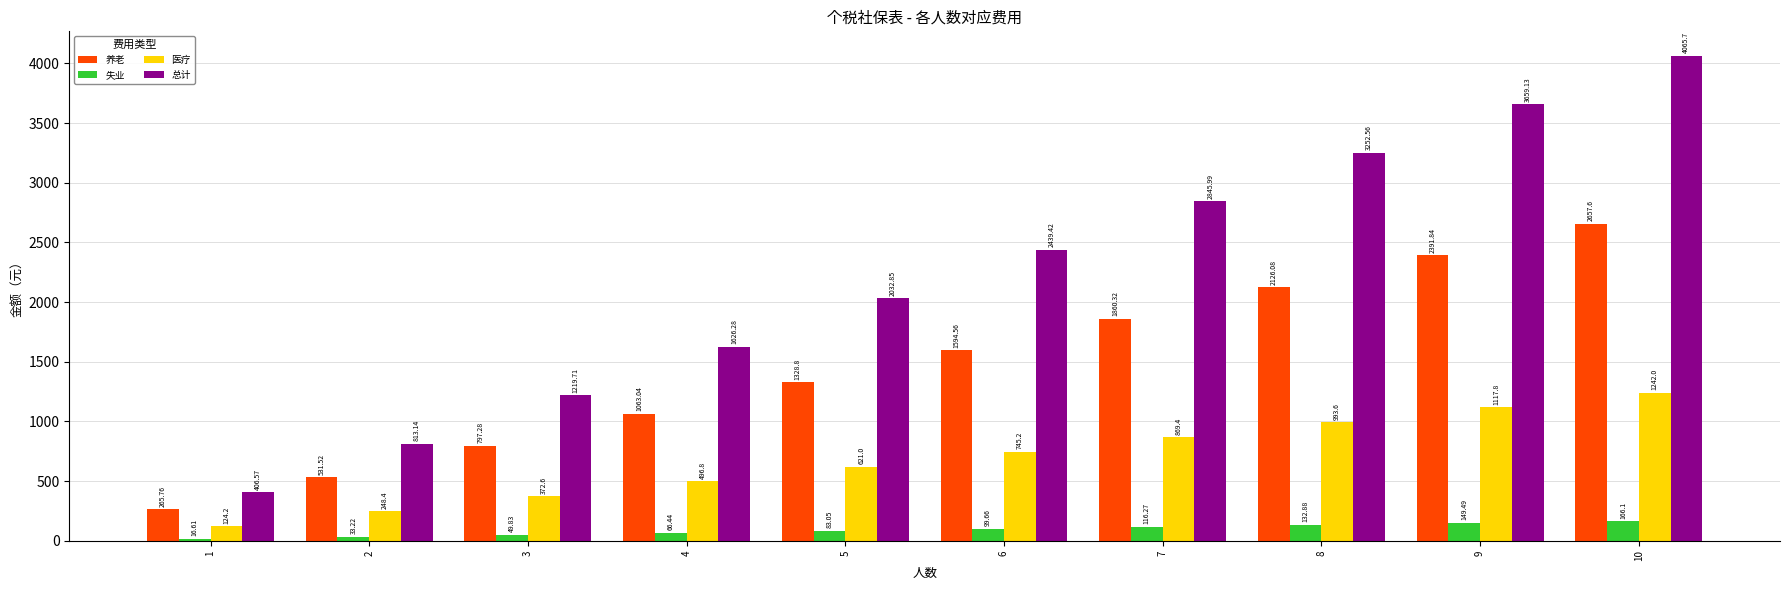

The 总计 series shows 909.1 at 4. True or false?

False